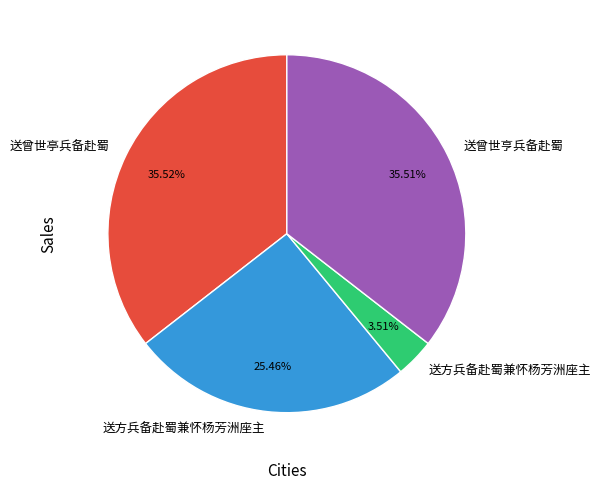

Is there a majority slice in this chart?

No